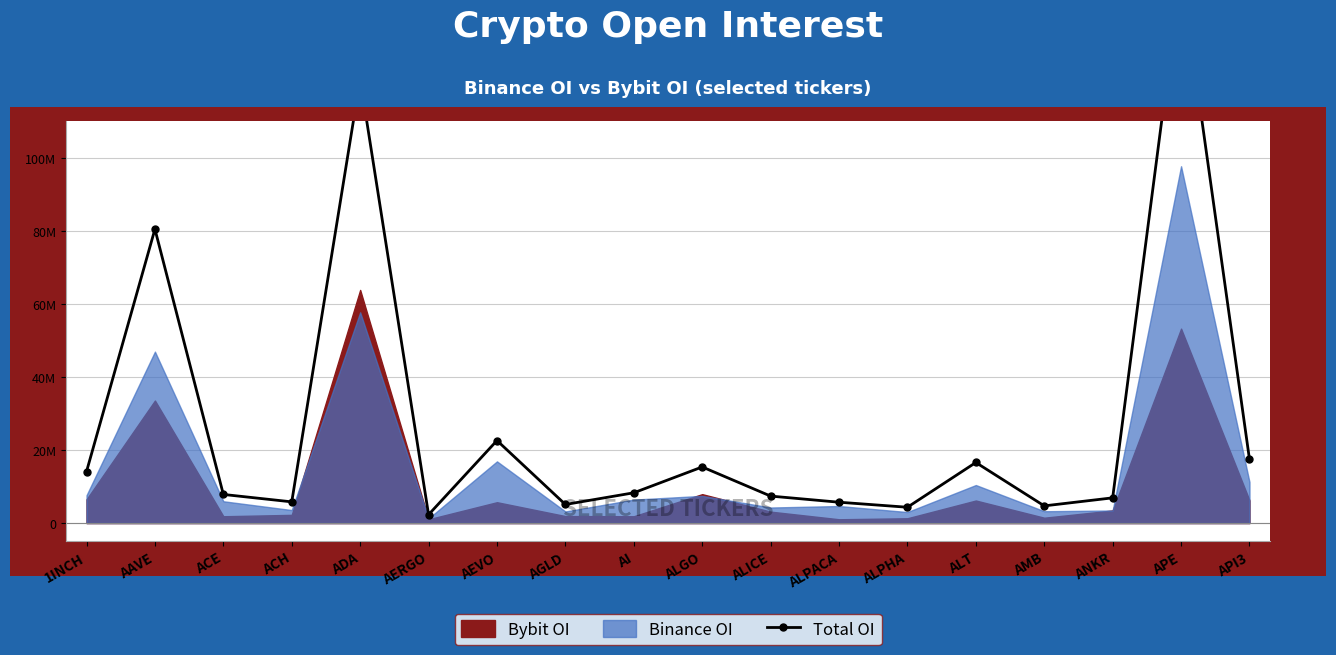

What is the sum of all values?

497485495